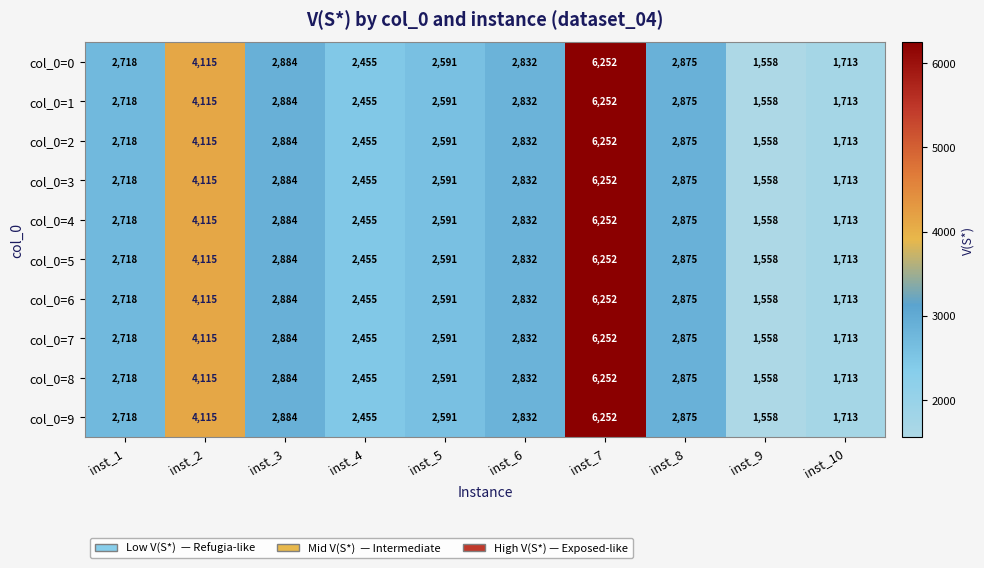

Where is col_0=7 nearest to the value 3905?

inst_2